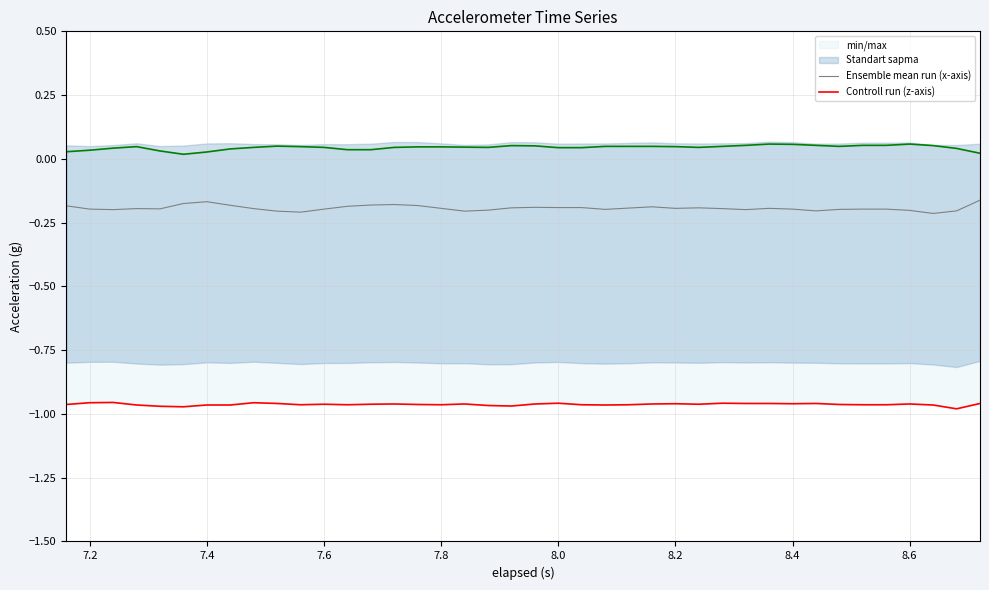

How many data points does each series have?

40